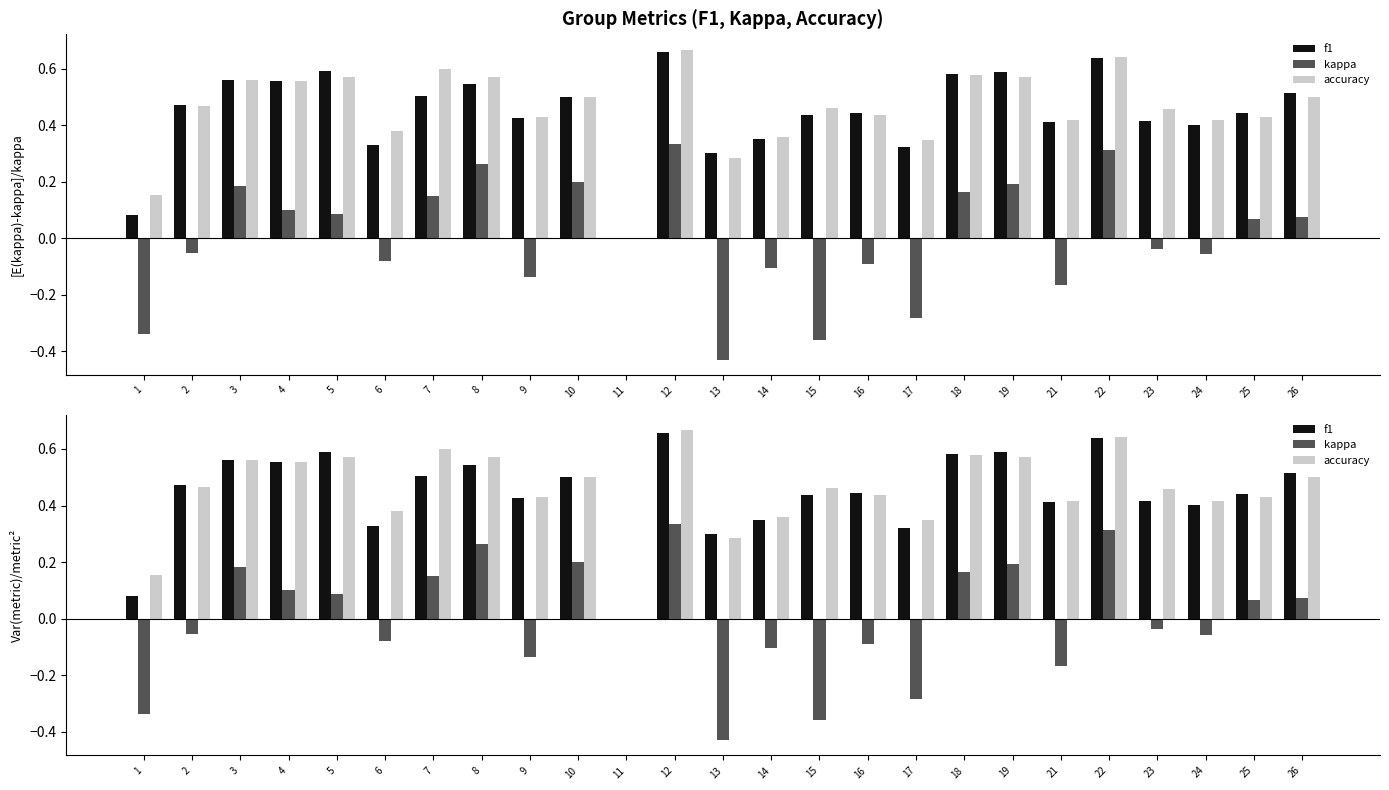

Reading left to right, what are all the values shown in this chart?

f1: 0.1	0.5	0.6	0.6	0.6	0.3	0.5	0.5	0.4	0.5	0.0	0.7	0.3	0.3	0.4	0.4	0.3	0.6	0.6	0.4	0.6	0.4	0.4	0.4	0.5
kappa: -0.3	-0.1	0.2	0.1	0.1	-0.1	0.2	0.3	-0.1	0.2	0.0	0.3	-0.4	-0.1	-0.4	-0.1	-0.3	0.2	0.2	-0.2	0.3	-0.0	-0.1	0.1	0.1
accuracy: 0.2	0.5	0.6	0.6	0.6	0.4	0.6	0.6	0.4	0.5	0.0	0.7	0.3	0.4	0.5	0.4	0.3	0.6	0.6	0.4	0.6	0.5	0.4	0.4	0.5